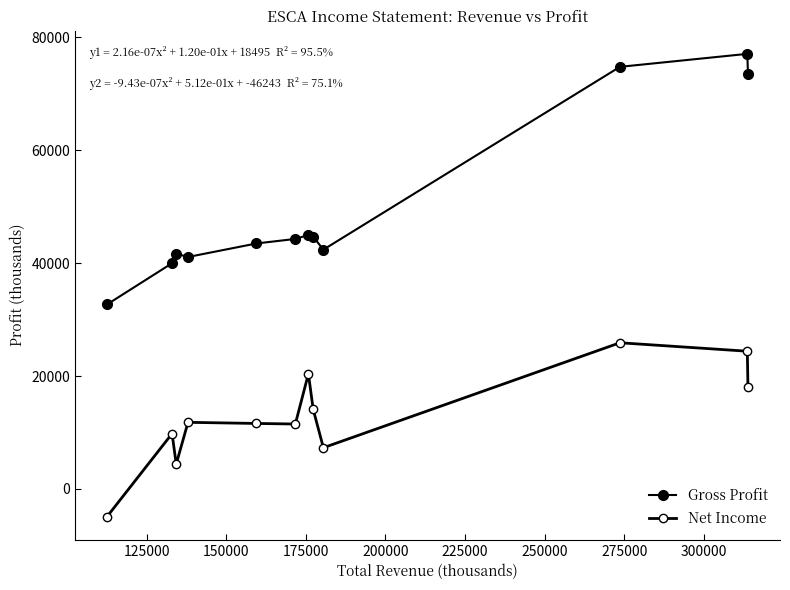

How many data points in Gross Profit are less than 44300?

6